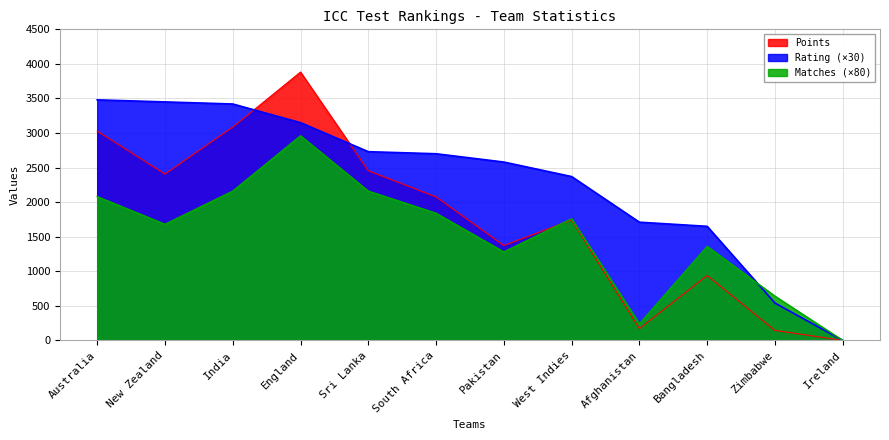

What is the label of the 12th point from the left?

Ireland